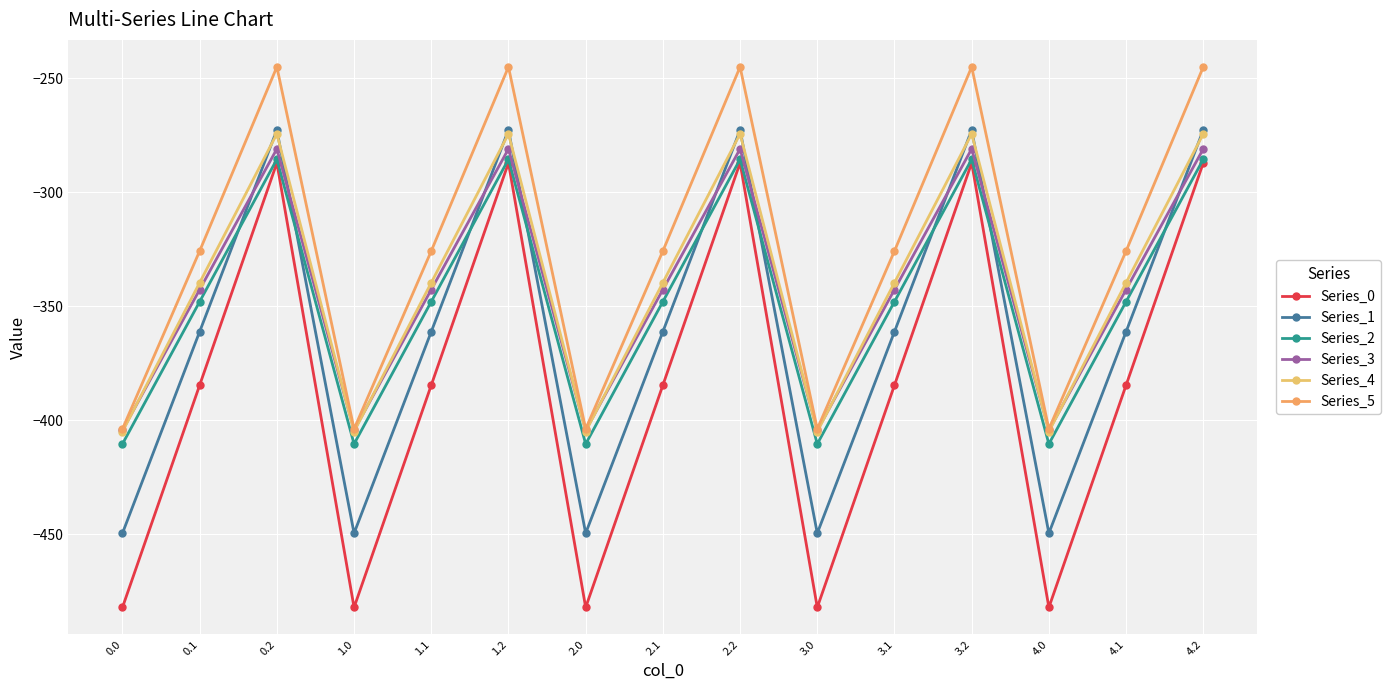

What is the highest value of the Series_2 series?

-285.5